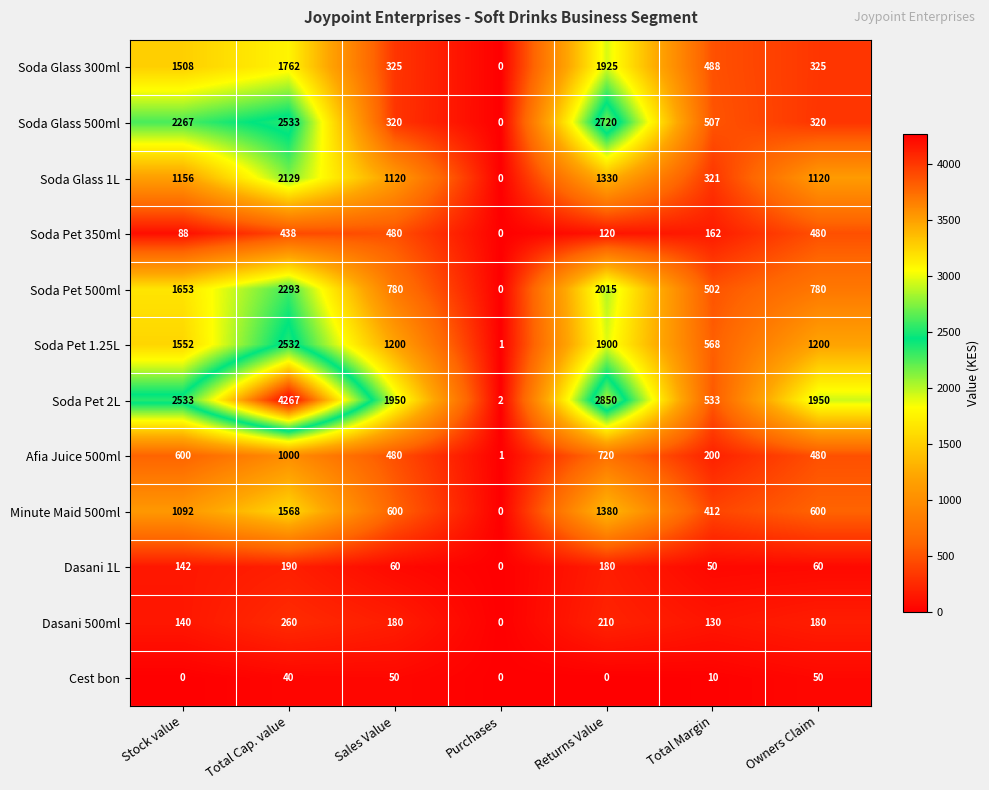

At which category is the sum across all series the highest?

Total Cap. value